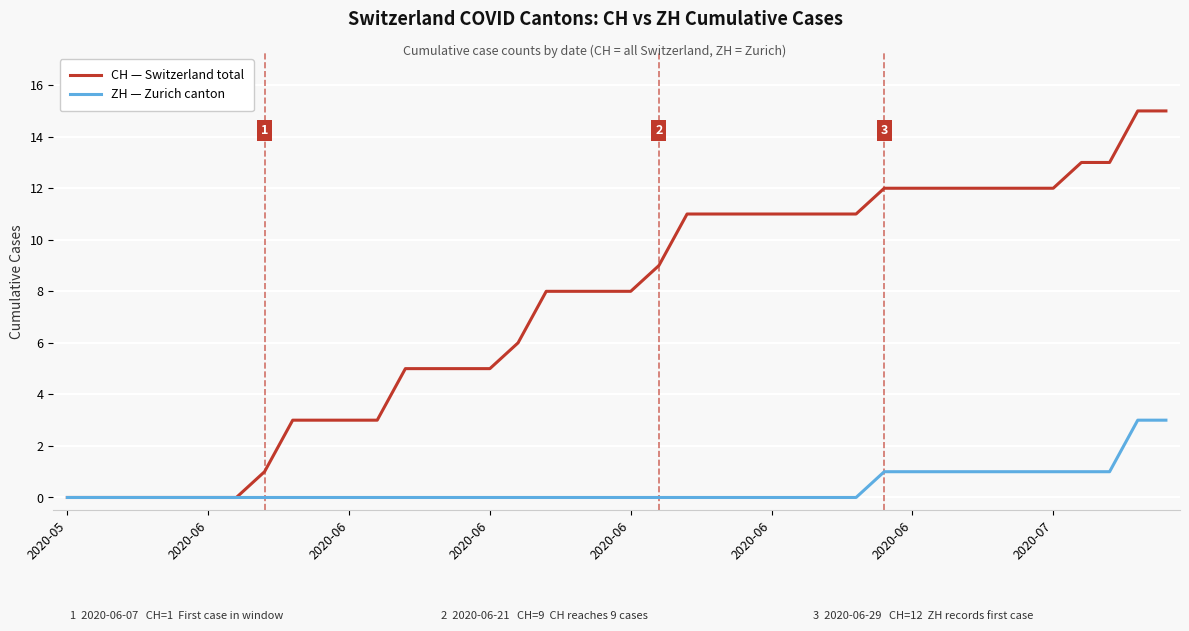

What is the greatest value displayed?

15